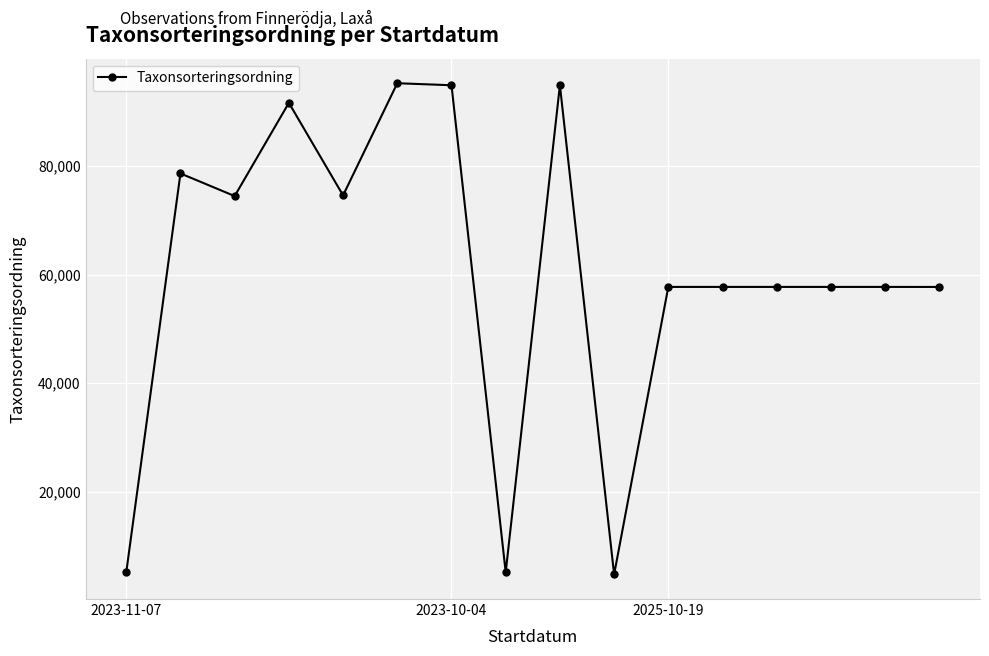

What is the difference between the maximum and minimum values?

90473